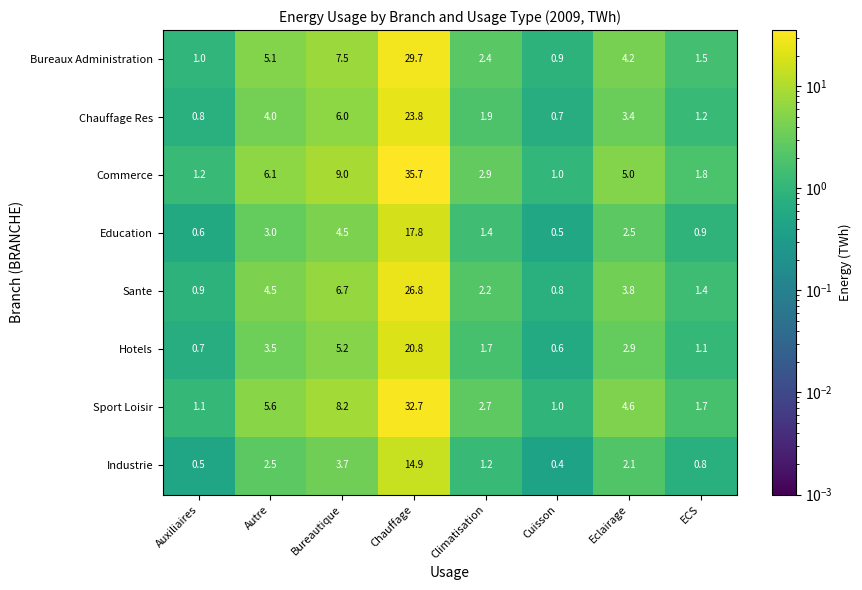

What is the total value across all series at Auxiliaires?

6.8